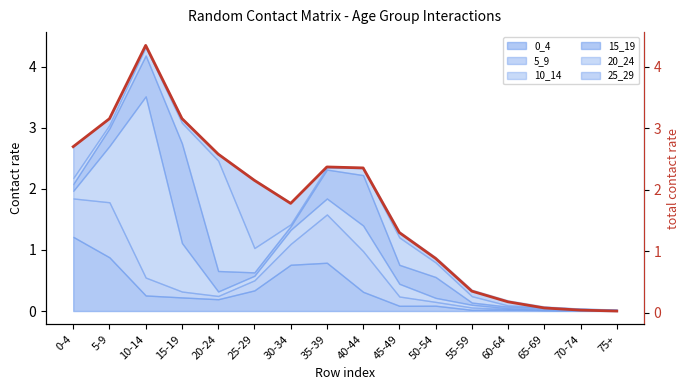

What is the change in value from 45-49 to 65-69?

-1.2